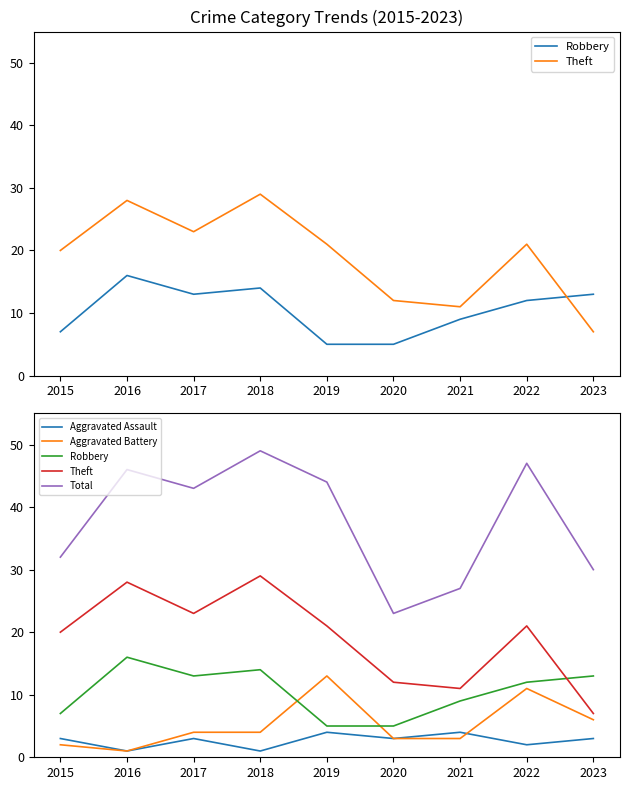

List the series in order of their peak value, highest first.

Total, Theft, Robbery, Aggravated Battery, Aggravated Assault